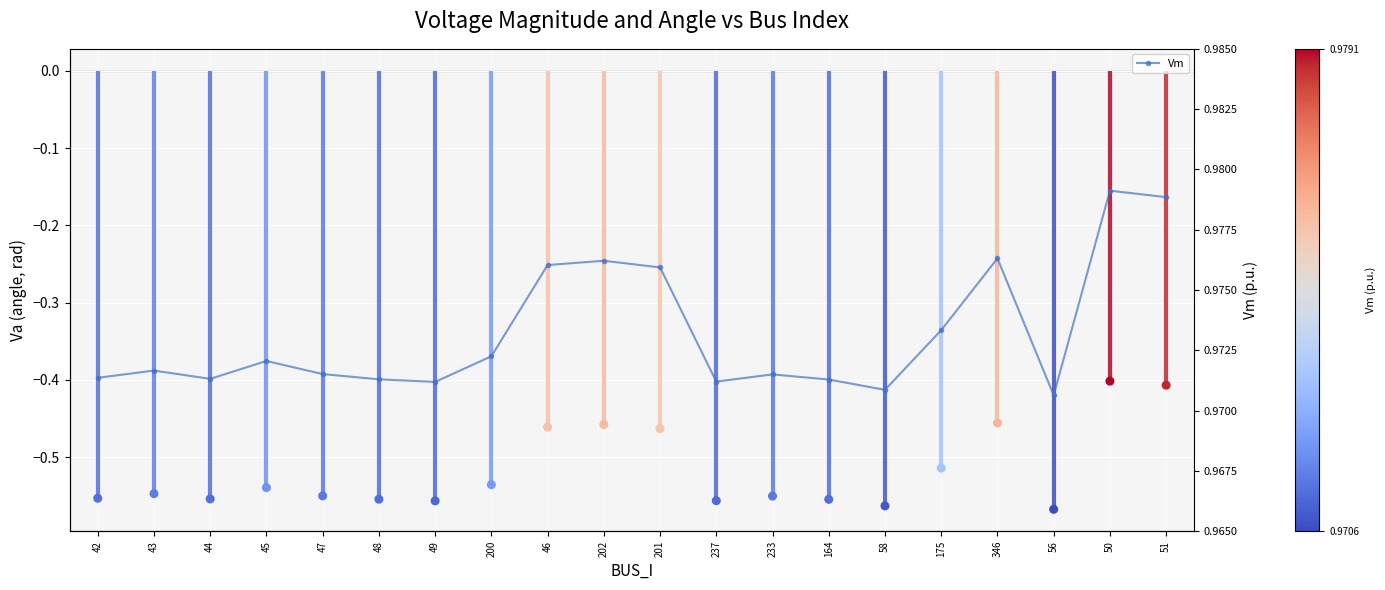

At how many categories does at least one series exceed 0?

20